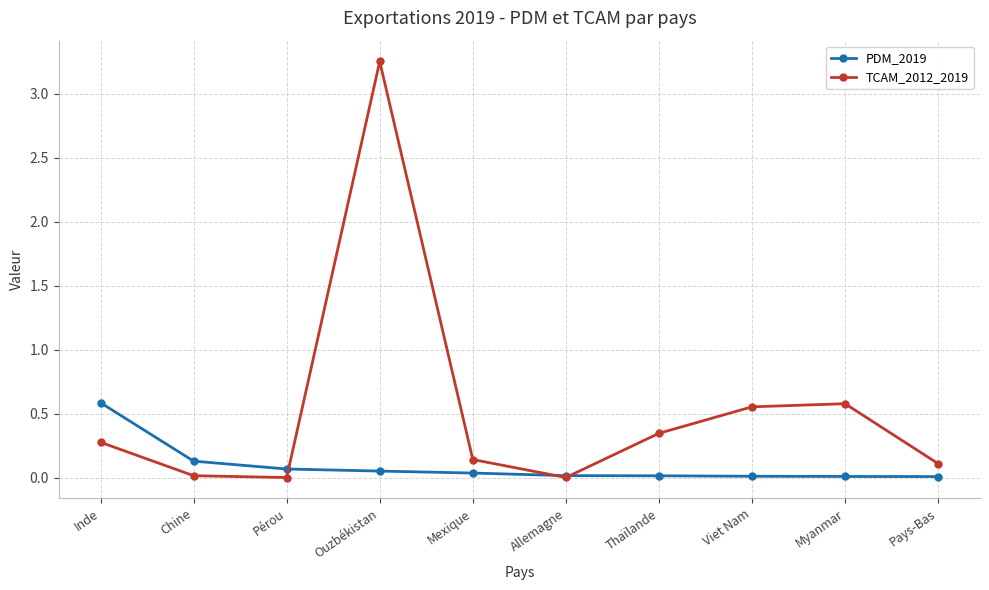

How many interior local valleys does the TCAM_2012_2019 series have?

2